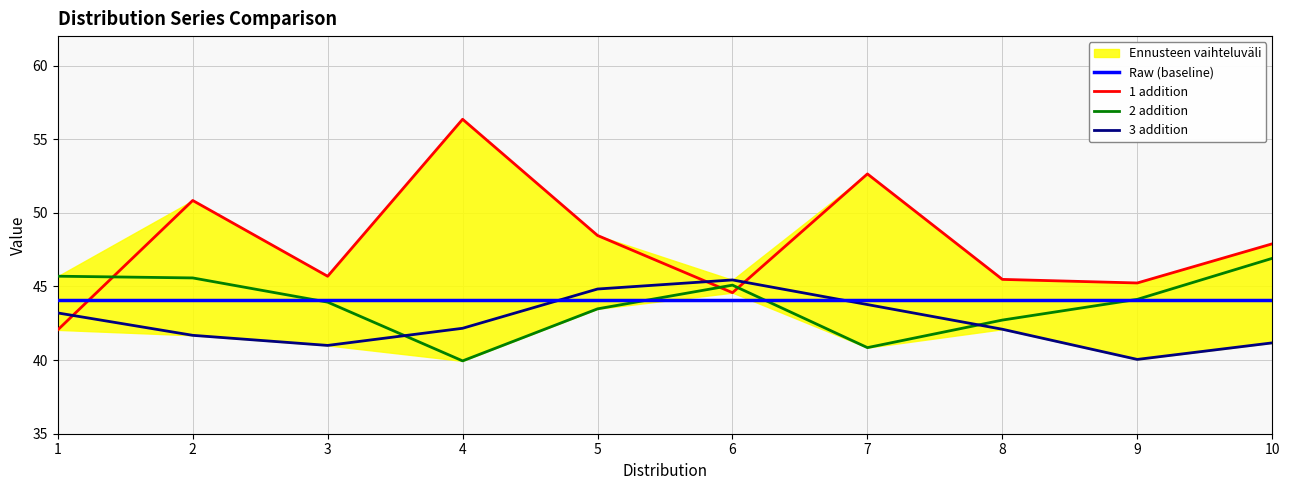

Does the chart display data point markers on the line(s)?

No